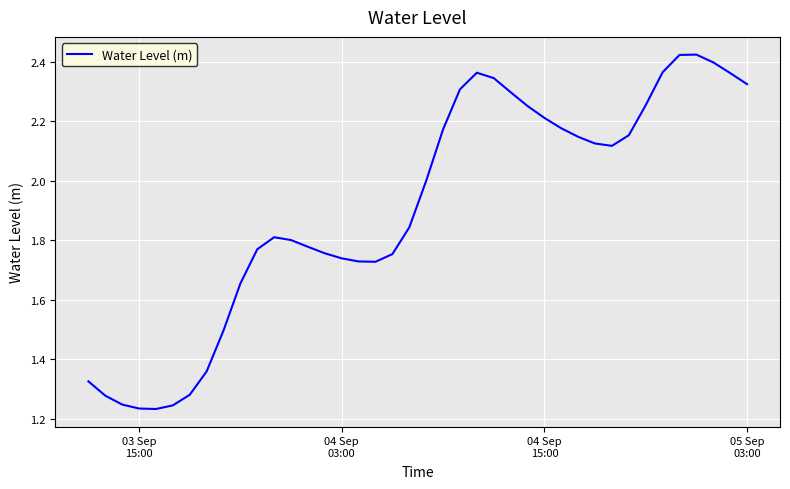

What is the difference between the maximum and minimum values?

1.2